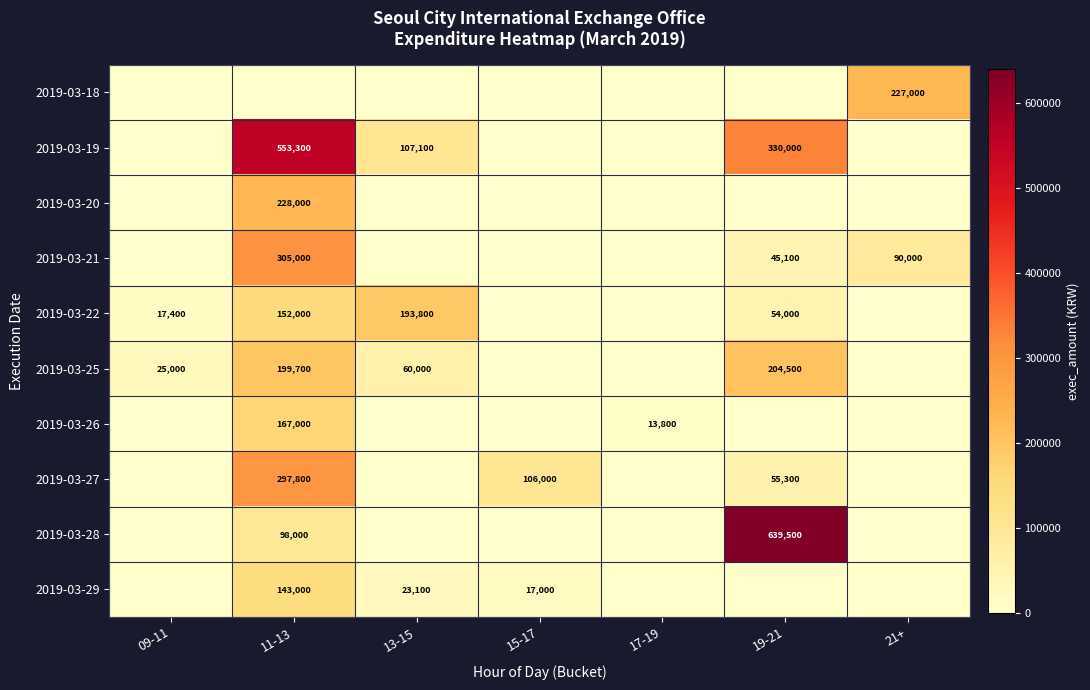

Reading right to left, extract all data points from this chart.

row_0: 227000	0	0	0	0	0	0
row_1: 0	330000	0	0	107100	553300	0
row_2: 0	0	0	0	0	228000	0
row_3: 90000	45100	0	0	0	305000	0
row_4: 0	54000	0	0	193800	152000	17400
row_5: 0	204500	0	0	60000	199700	25000
row_6: 0	0	13800	0	0	167000	0
row_7: 0	55300	0	106000	0	297800	0
row_8: 0	639500	0	0	0	98000	0
row_9: 0	0	0	17000	23100	143000	0